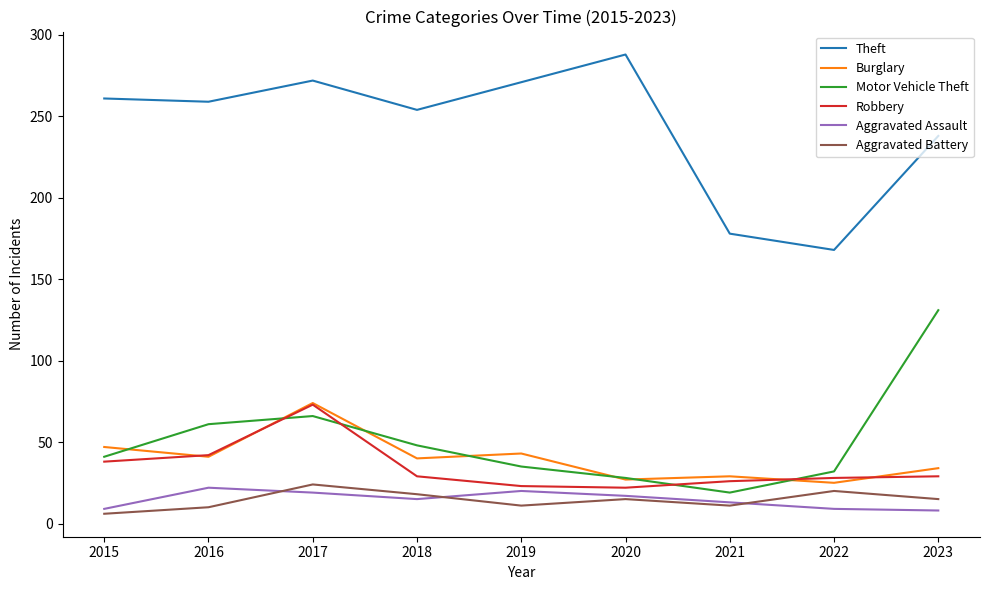

What is the maximum value shown in the chart?

288